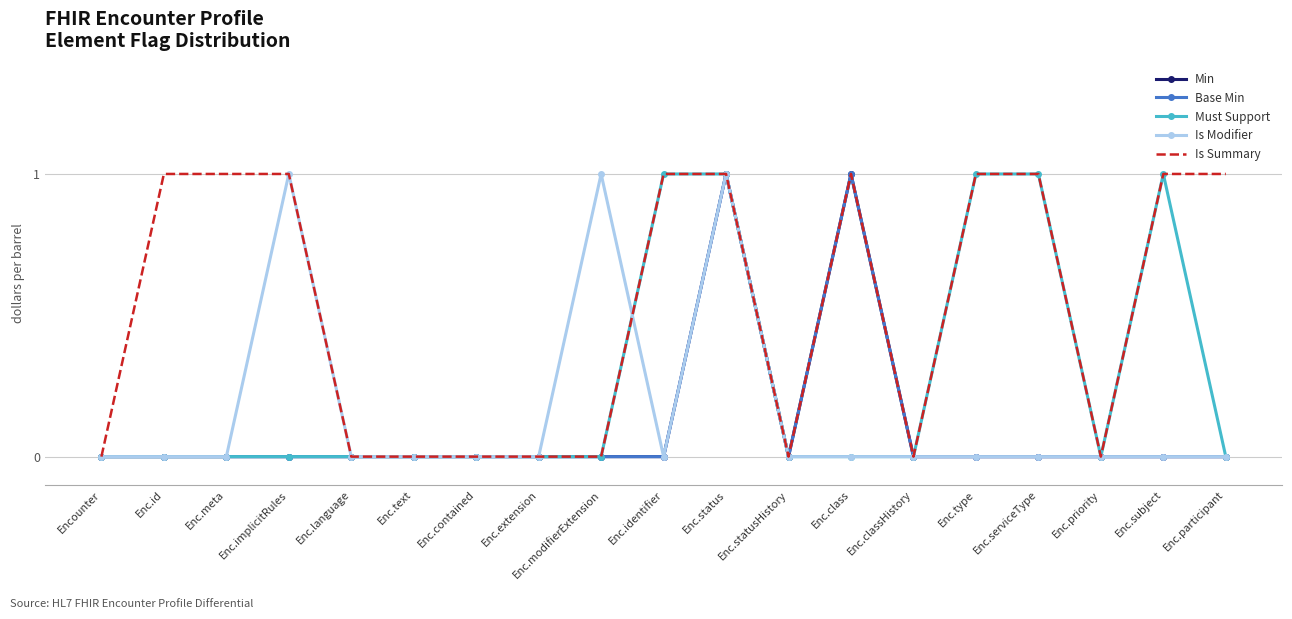

What are all the series names shown in the legend?

Min, Base Min, Must Support, Is Modifier, Is Summary